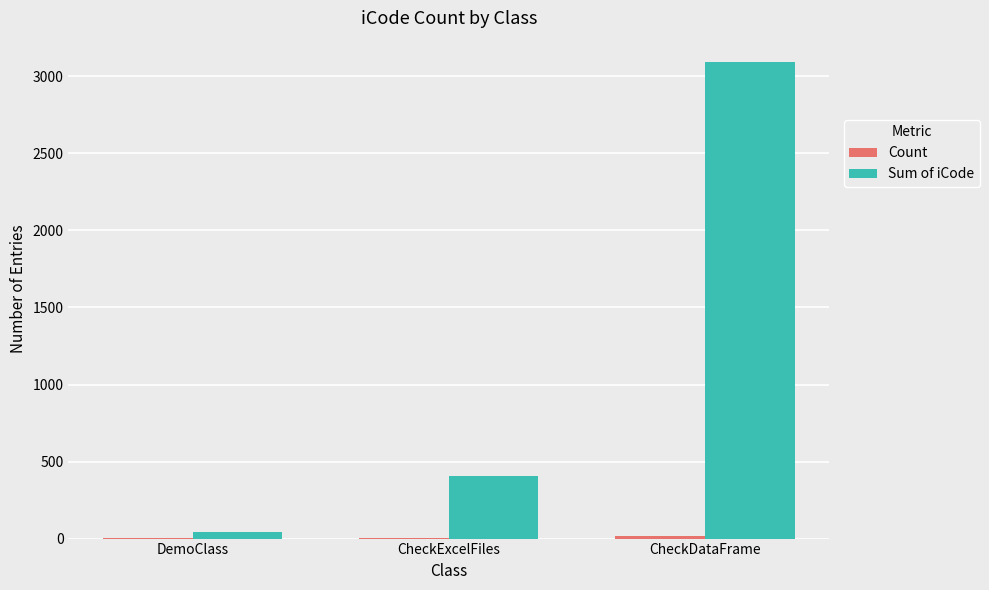

How many categories are shown in the chart?

3